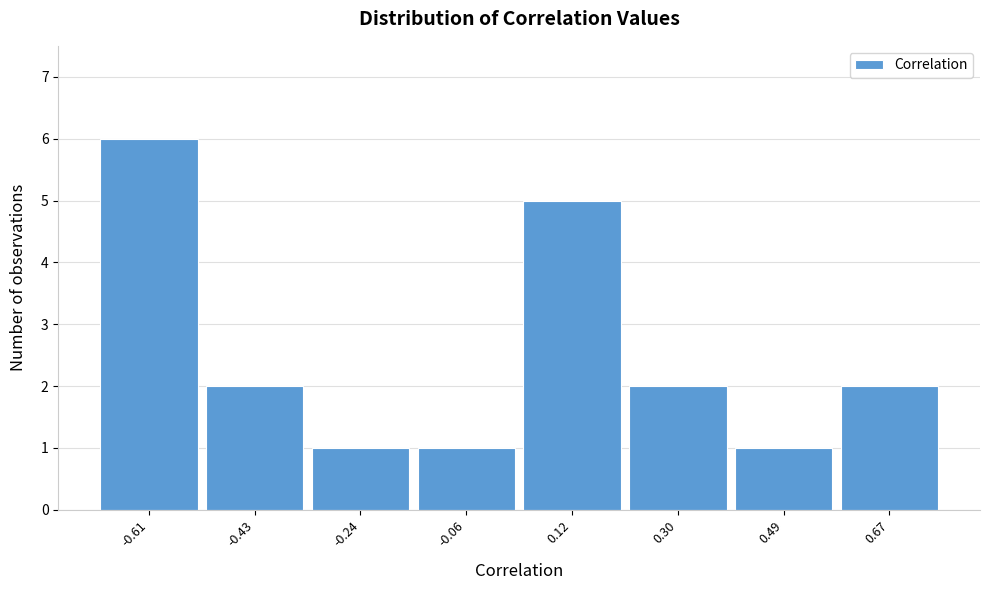

Reading right to left, extract all data points from this chart.

2	1	2	5	1	1	2	6